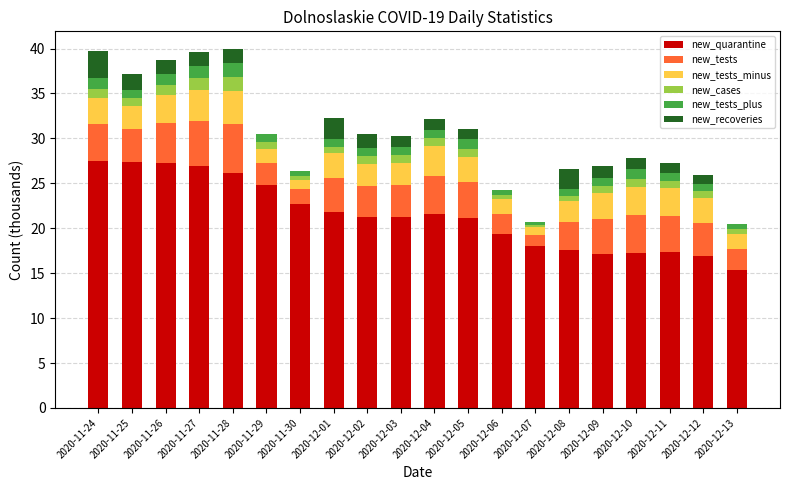

What is the total value across all series at 2020-11-27?

39.6